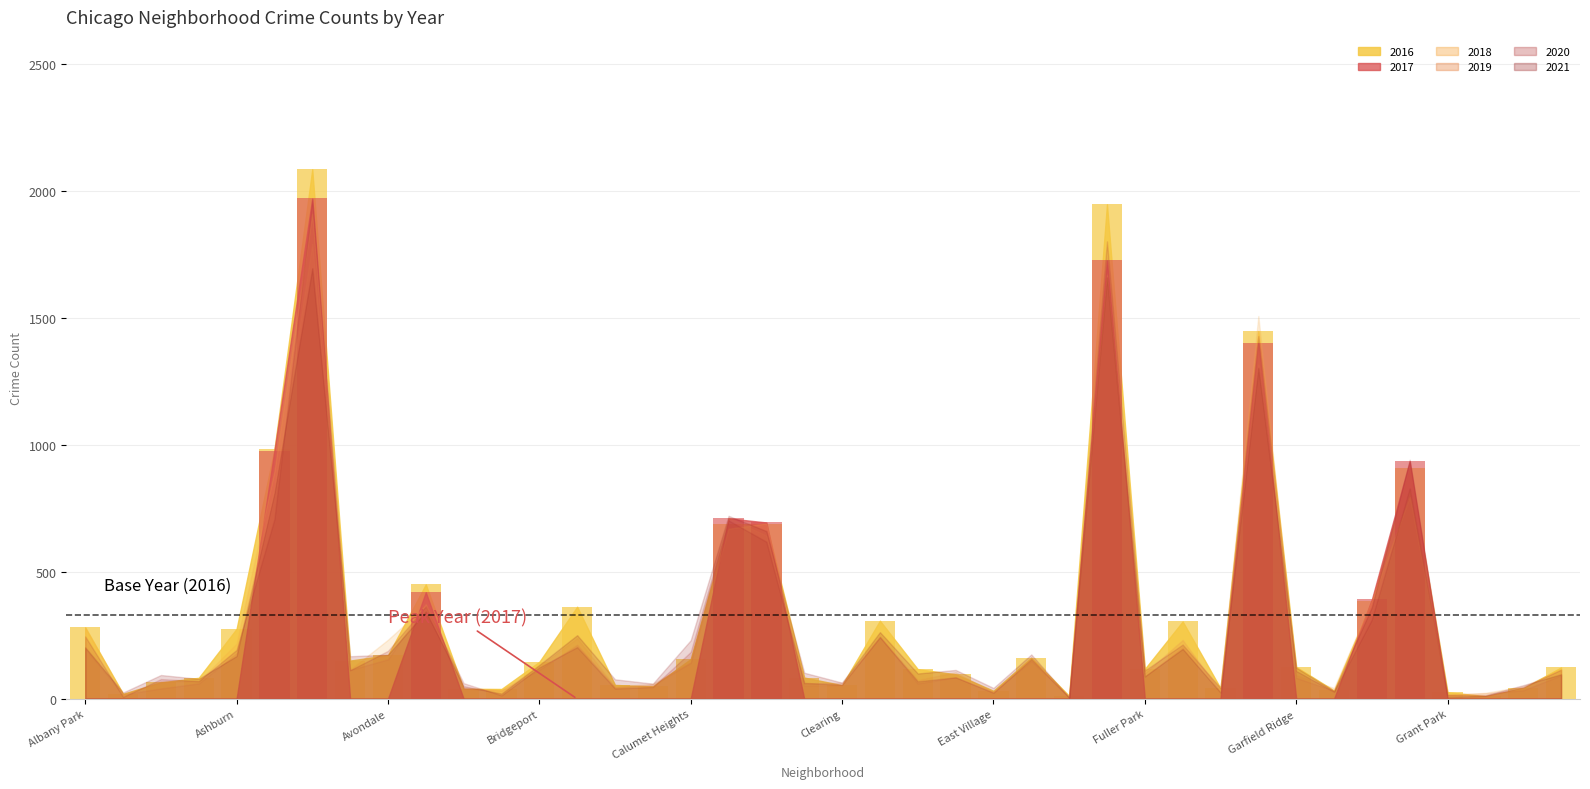

Are the bars horizontal?

No